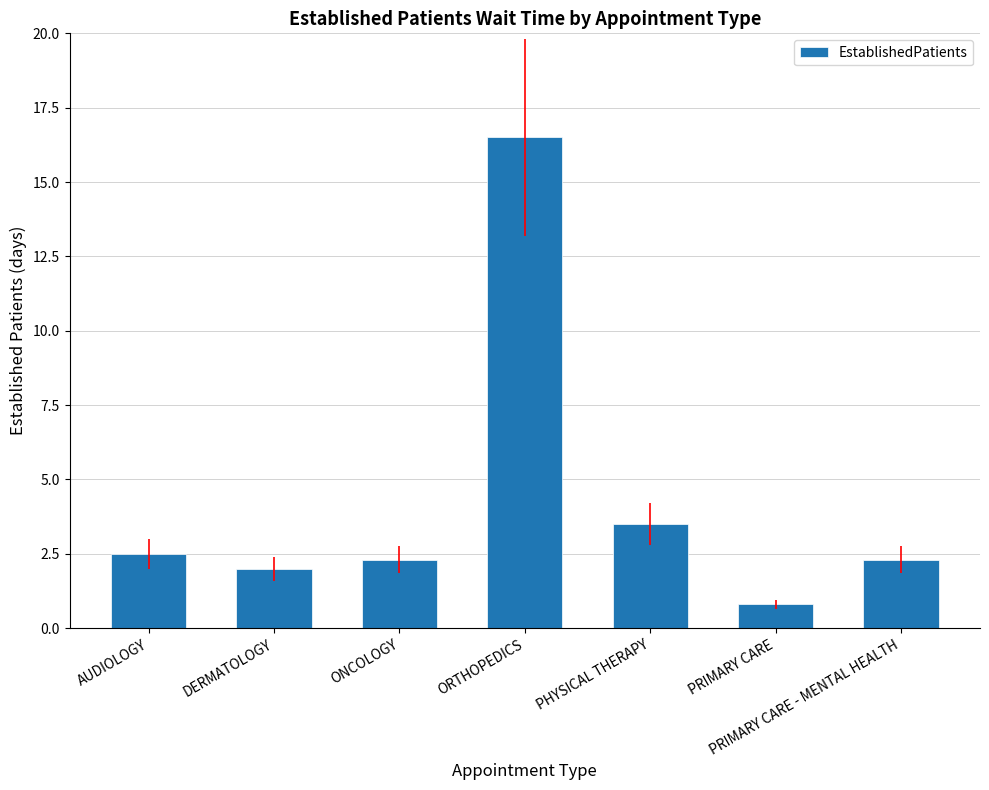

Reading left to right, what are all the values shown in this chart?

AUDIOLOGY=2.5	DERMATOLOGY=2.0	ONCOLOGY=2.3	ORTHOPEDICS=16.5	PHYSICAL THERAPY=3.5	PRIMARY CARE=0.8	PRIMARY CARE - MENTAL HEALTH=2.3